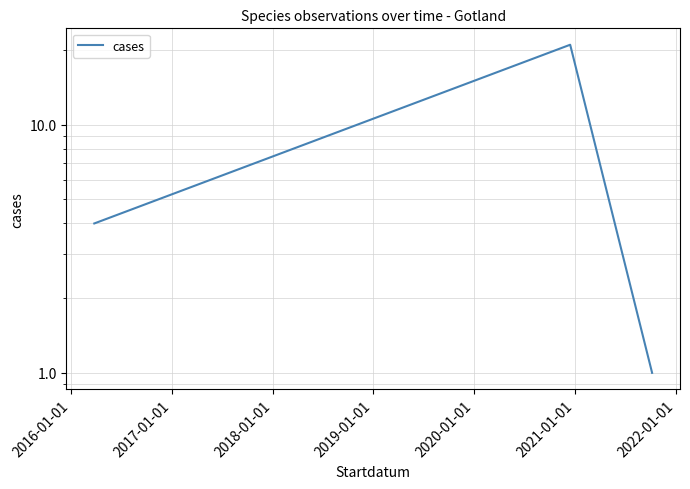

Reading right to left, what are all the values shown in this chart?

1	21	4